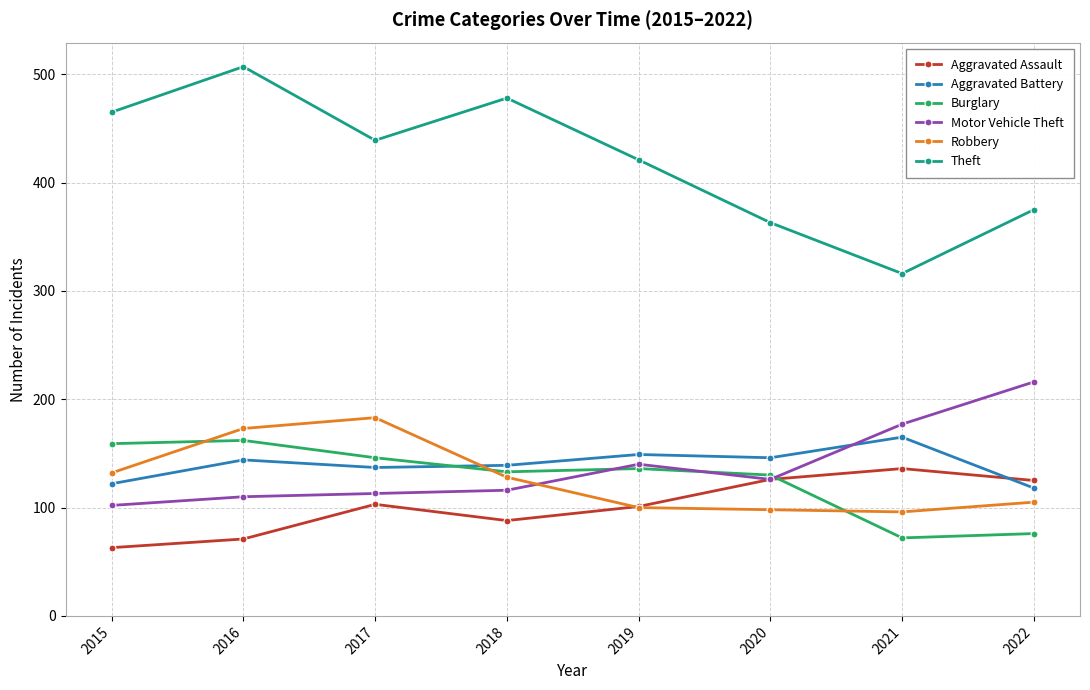

What is the sum of all Theft values?

3364